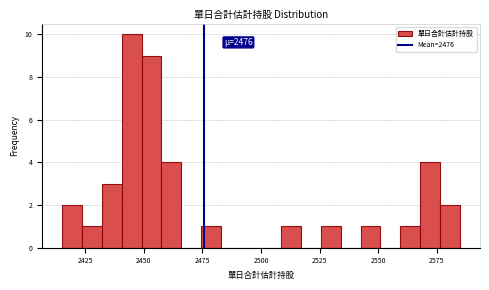

Read against the x-axis, roughly where is the centre of the tallest bar?

2445